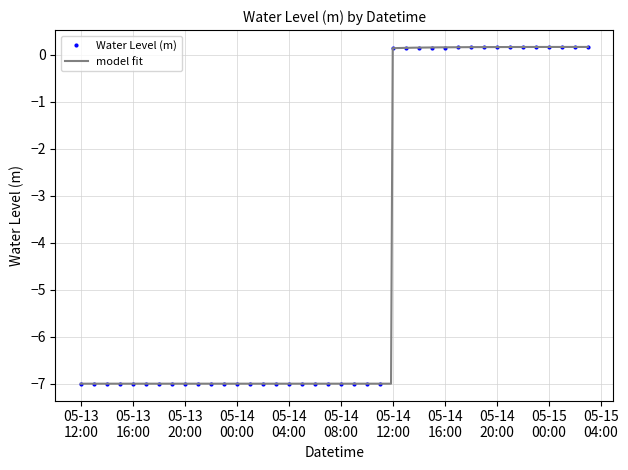

Reading left to right, extract all data points from this chart.

-7.0	-7.0	-7.0	-7.0	-7.0	-7.0	-7.0	-7.0	-7.0	-7.0	-7.0	-7.0	-7.0	-7.0	-7.0	-7.0	-7.0	-7.0	-7.0	-7.0	-7.0	-7.0	-7.0	-7.0	0.1	0.1	0.1	0.1	0.1	0.2	0.2	0.2	0.2	0.2	0.2	0.2	0.2	0.2	0.2	0.2